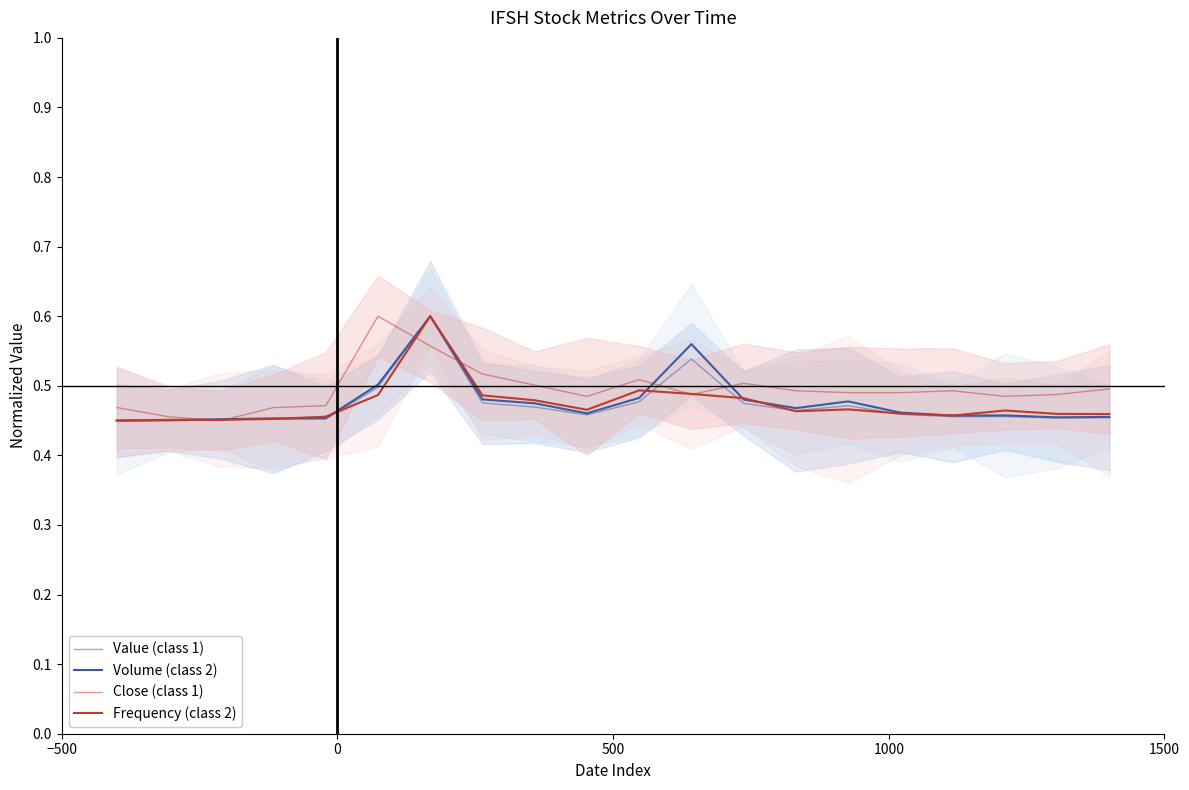

Is it true that Volume (class 2) equals 0.2 at 15?

False